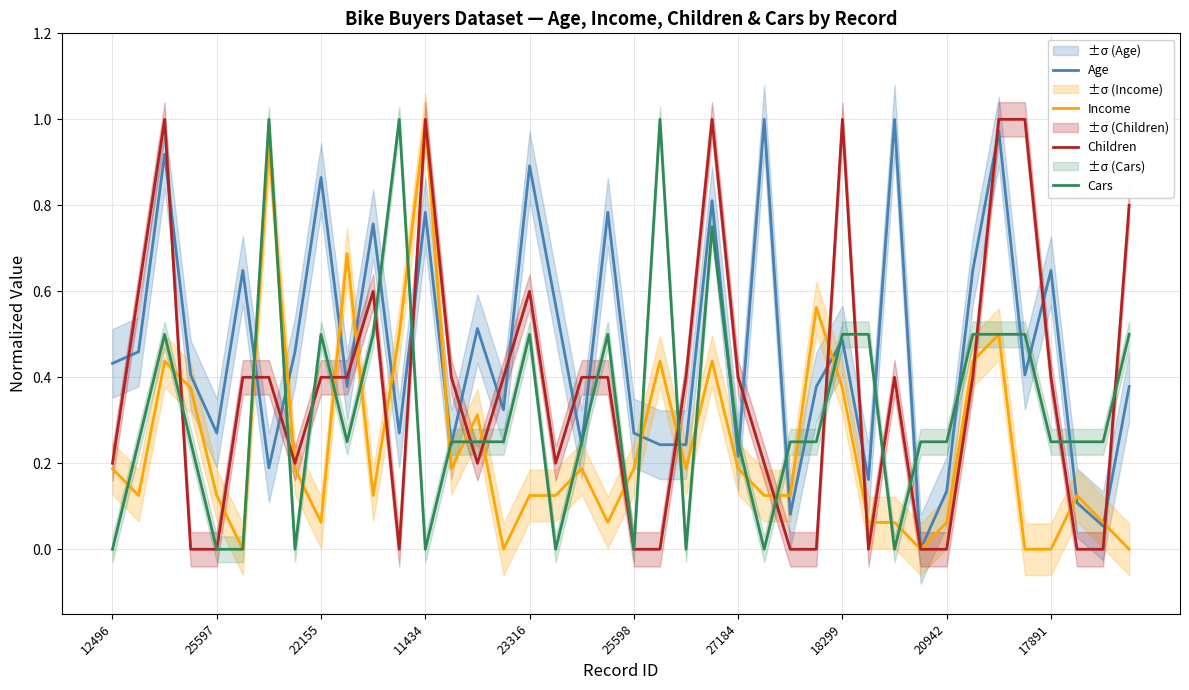

How many data points does each series have?

40